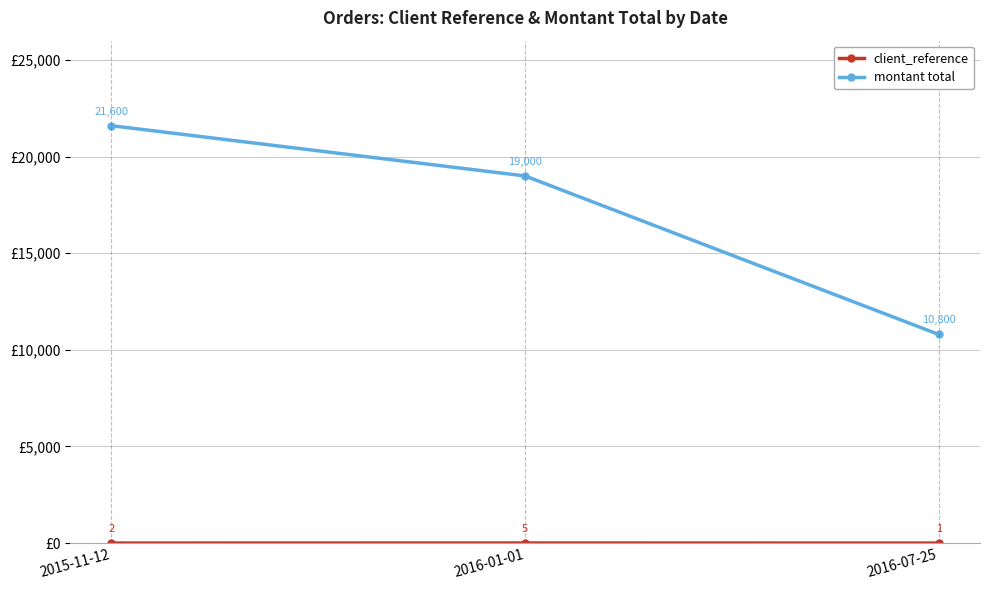

Which series has the largest range (max minus min)?

montant total